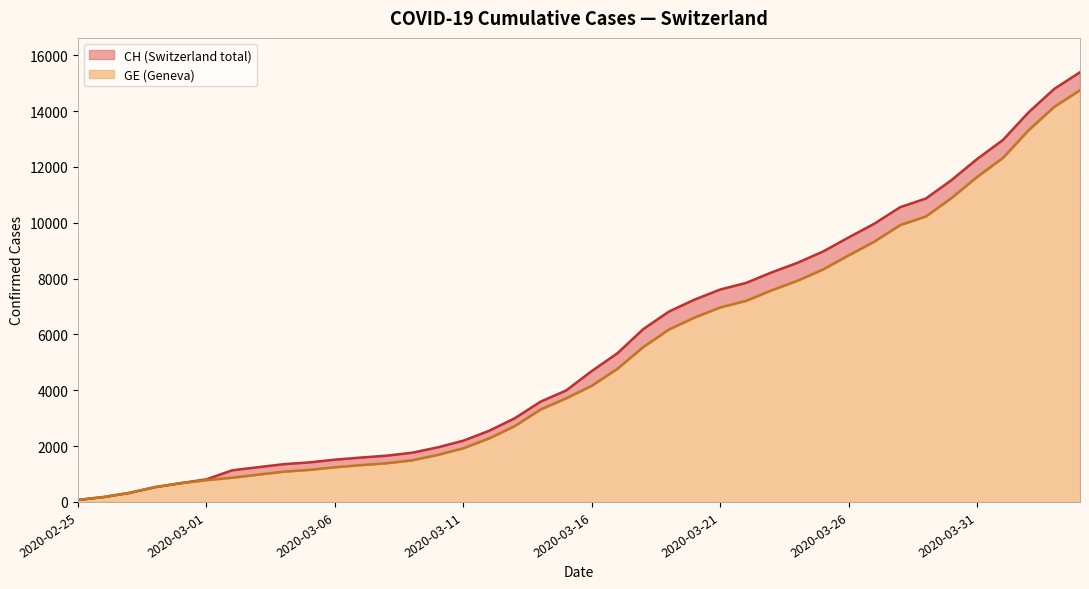

True or false: GE and CH intersect in this chart.

False